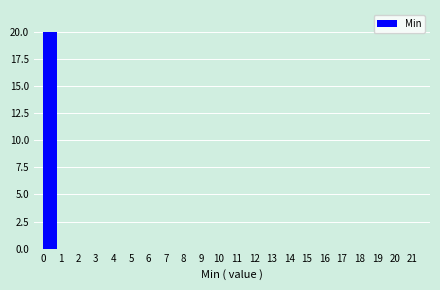

Over which range of the x-axis is the bar tallest?

0 to 1